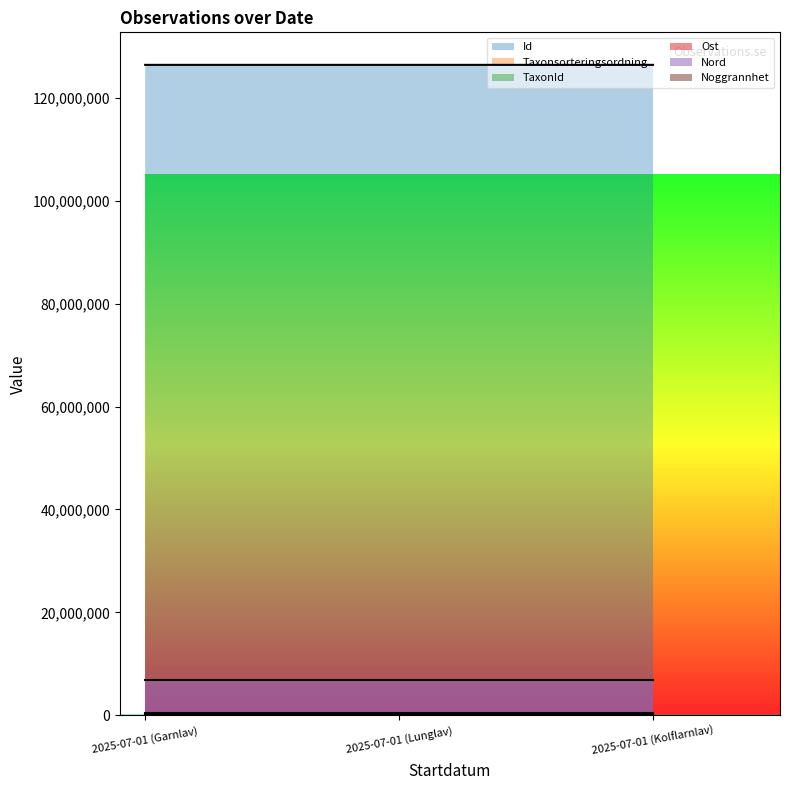

Which series has the largest total across all categories?

Id